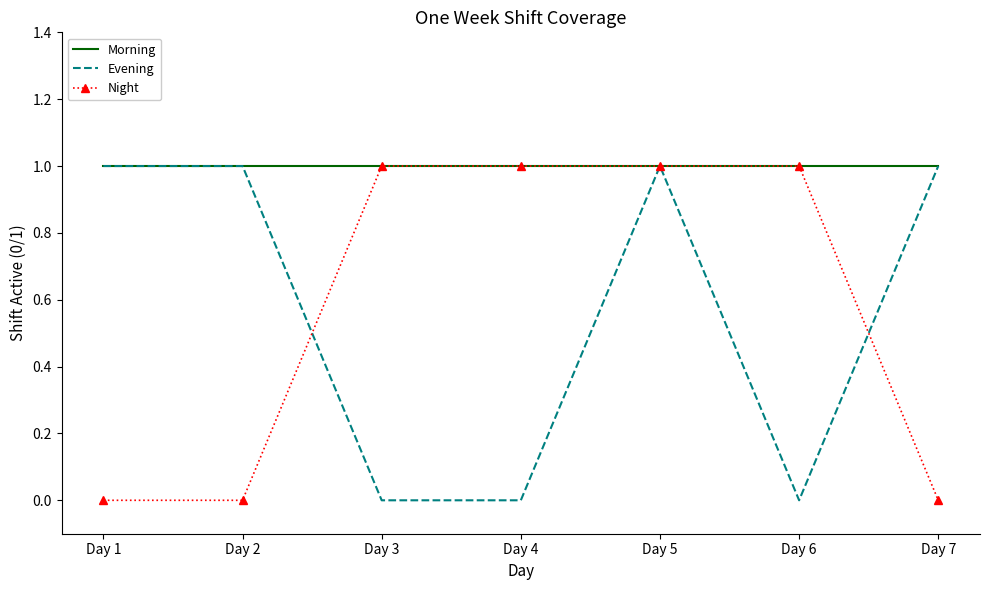

Is the value of Night at Day 6 greater than the value of Evening at Day 3?

Yes